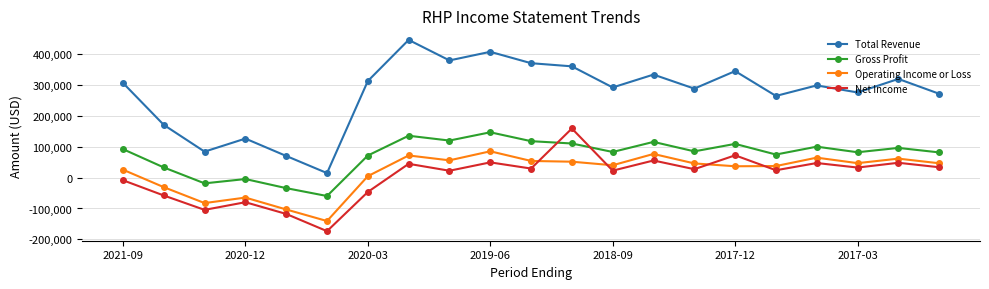

What is the value of the Gross Profit point at the 6th from the left?

-59600